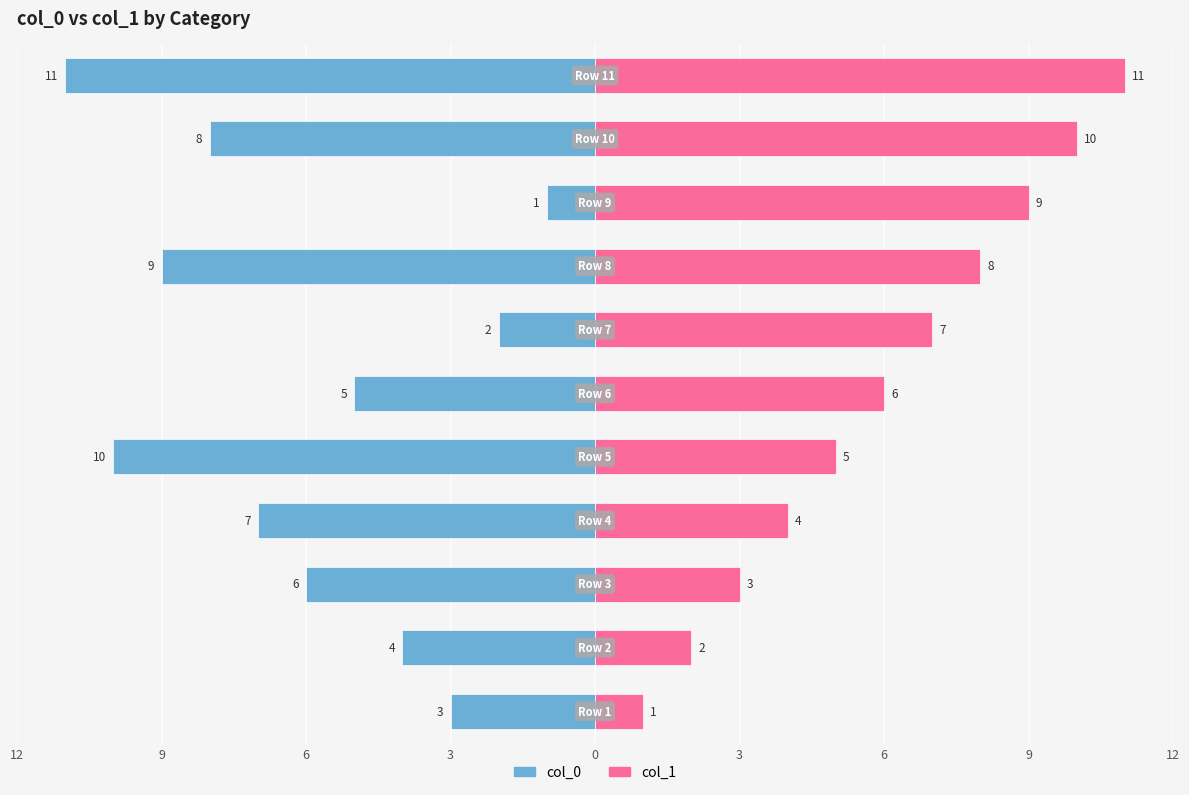

Between 9 and 6, which series saw the biggest shift?

col_0